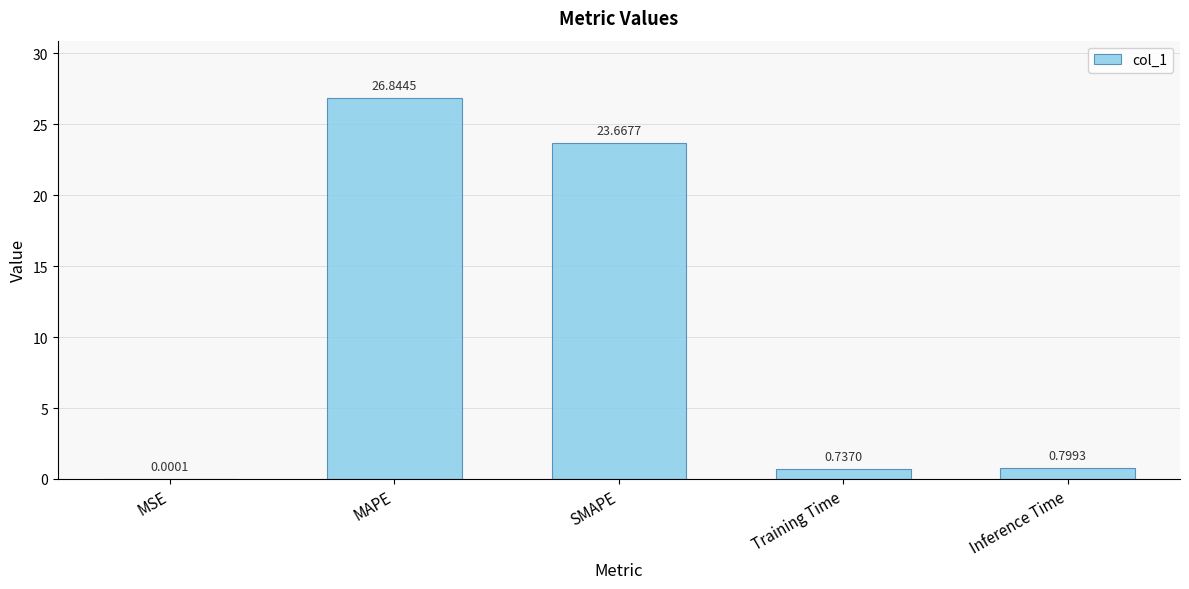

At which label is the value closest to 13?

SMAPE